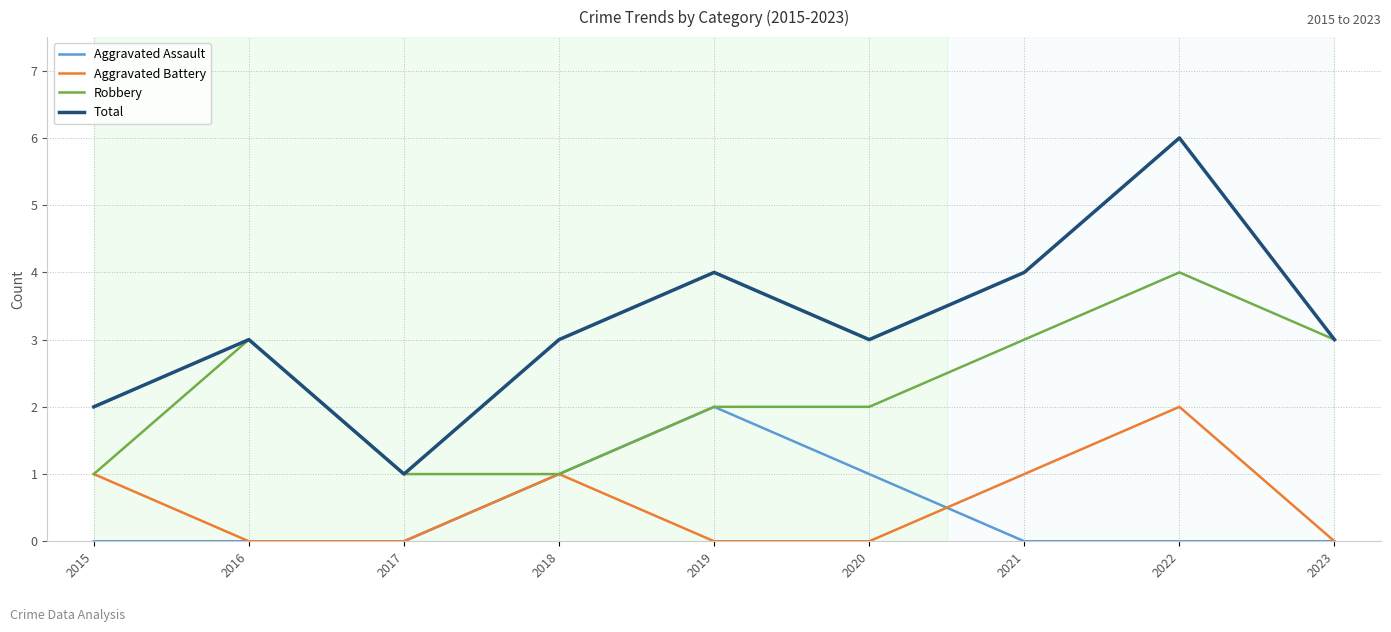

What is the difference between the maximum and minimum values in the Aggravated Battery series?

2